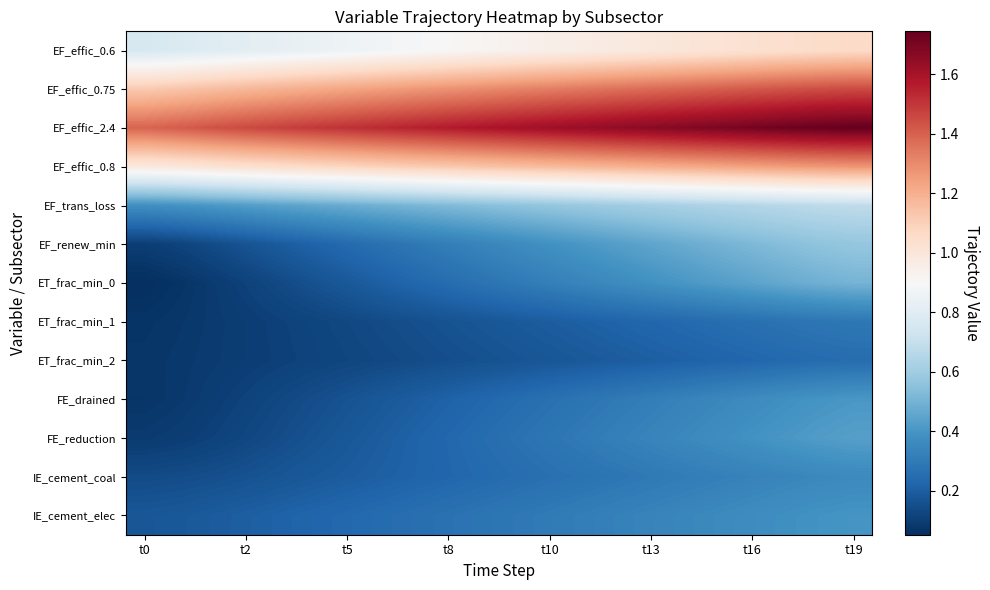

At which category is the sum across all series the highest?

t19